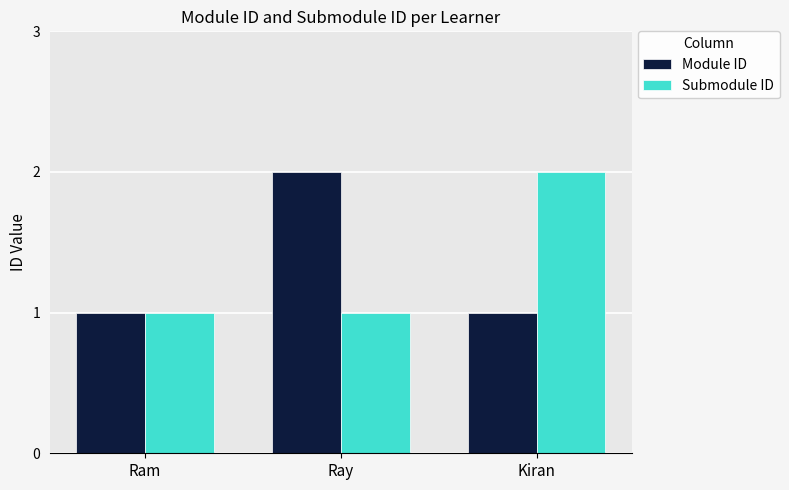

Is it true that Submodule ID equals 1 at Ray?

True